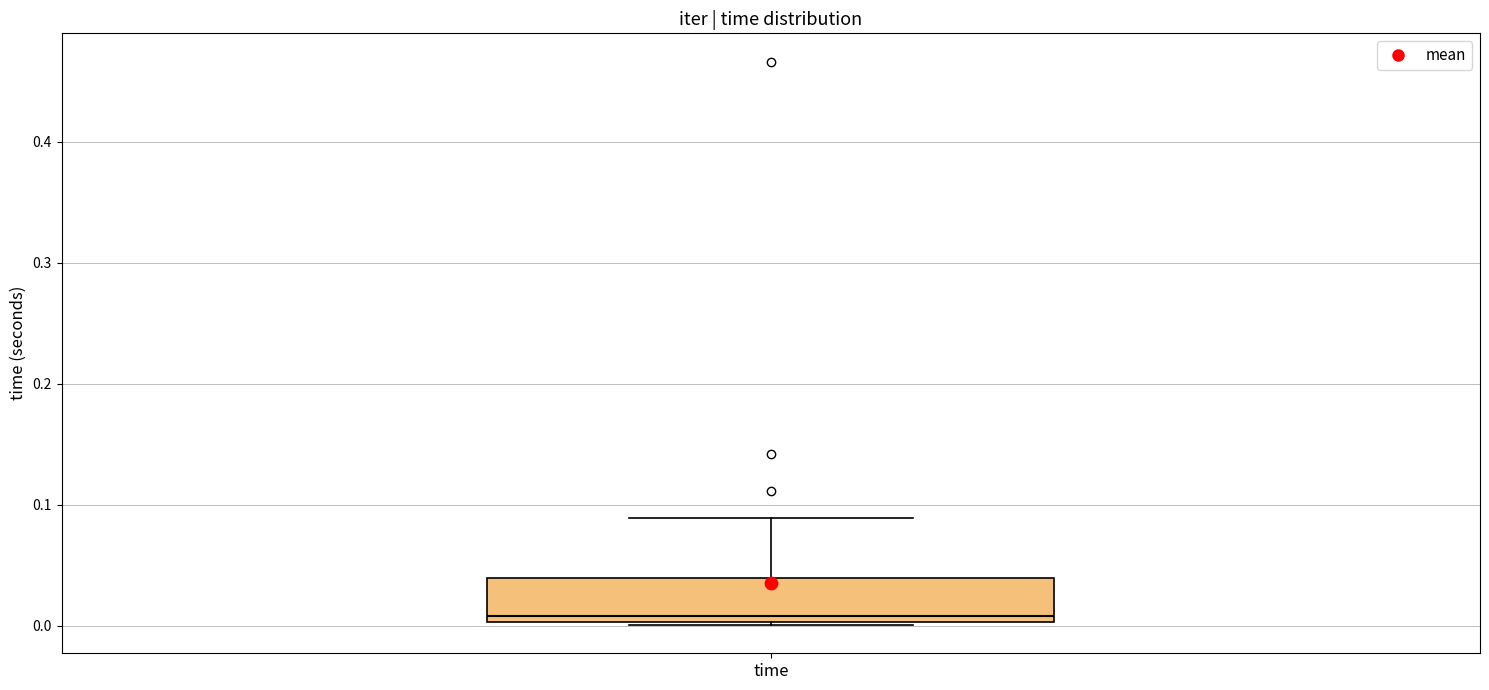

Where is the lower edge of the box for time on the y-axis? The values are not printed on the chart, so give them approximately, as read against the axis.

0.00